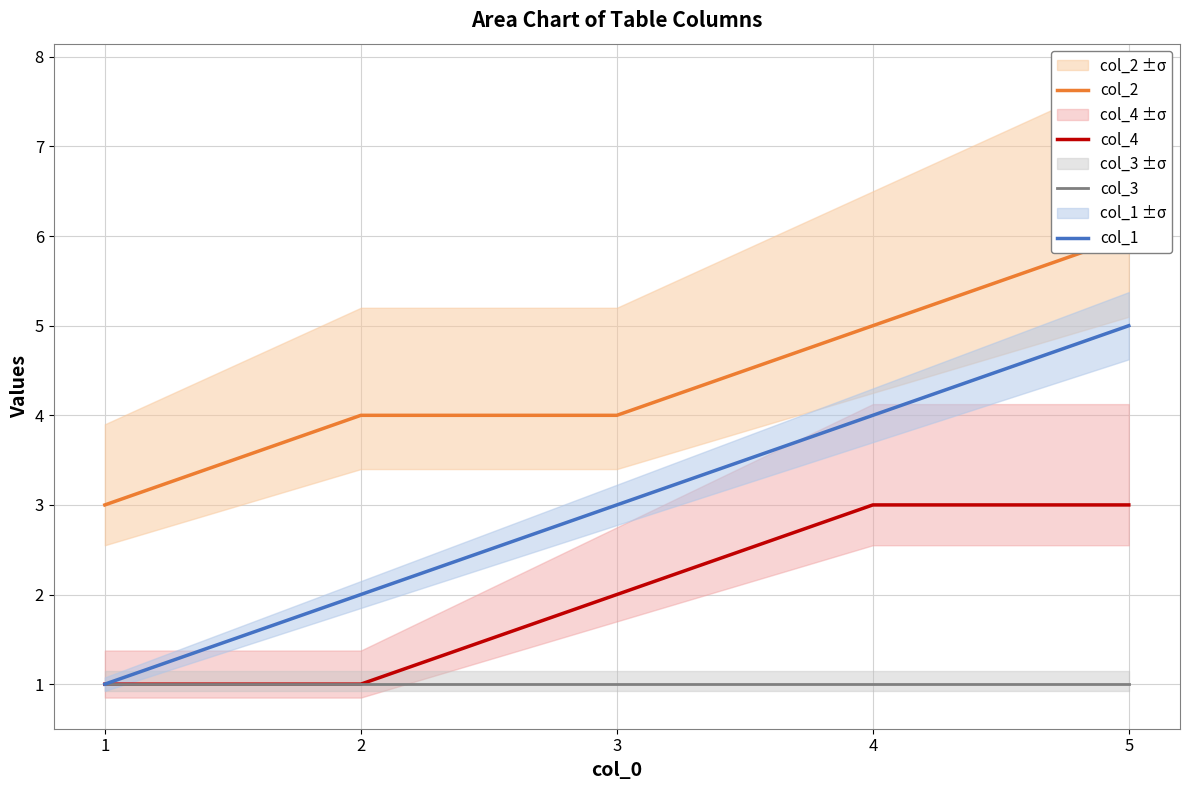

Reading left to right, what are all the values shown in this chart?

col_2: 3	4	4	5	6
col_4: 1	1	2	3	3
col_3: 1	1	1	1	1
col_1: 1	2	3	4	5